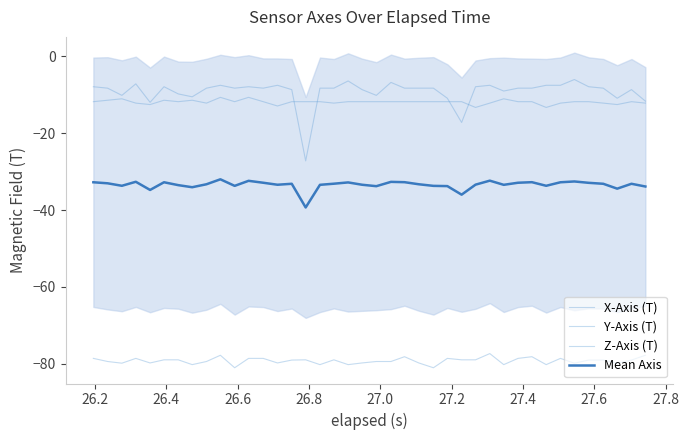

What is the minimum value for Mean Axis?

-39.3